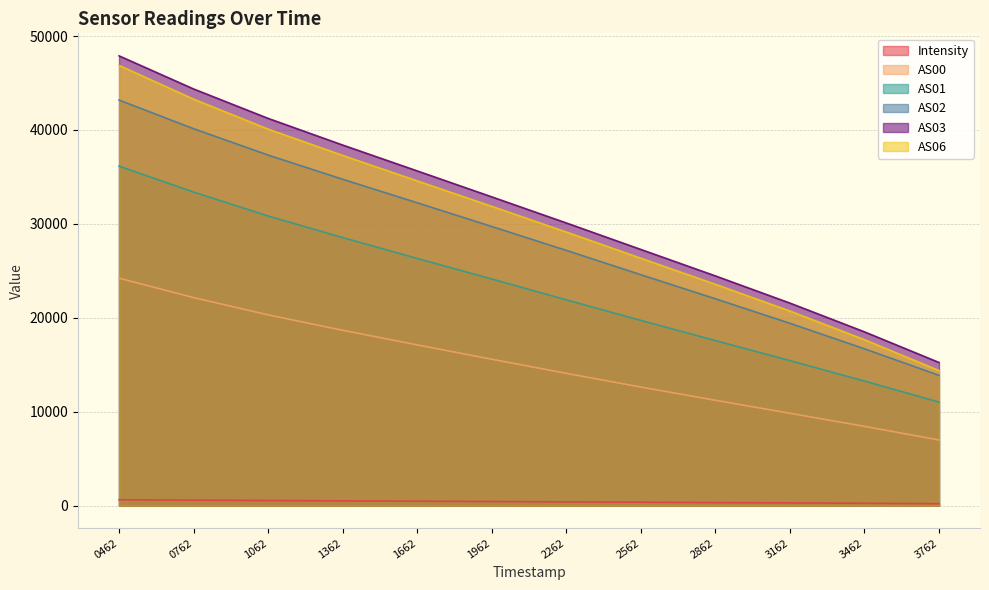

Is the value of AS00 at 0762 greater than the value of AS01 at 3462?

Yes